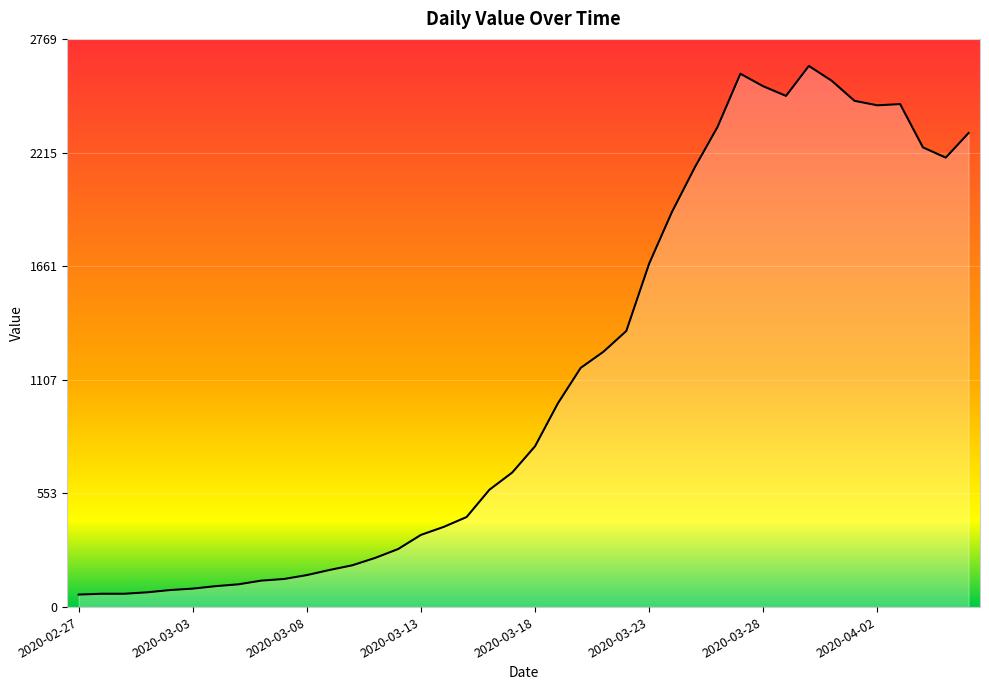

What is the sum of all values?

44951